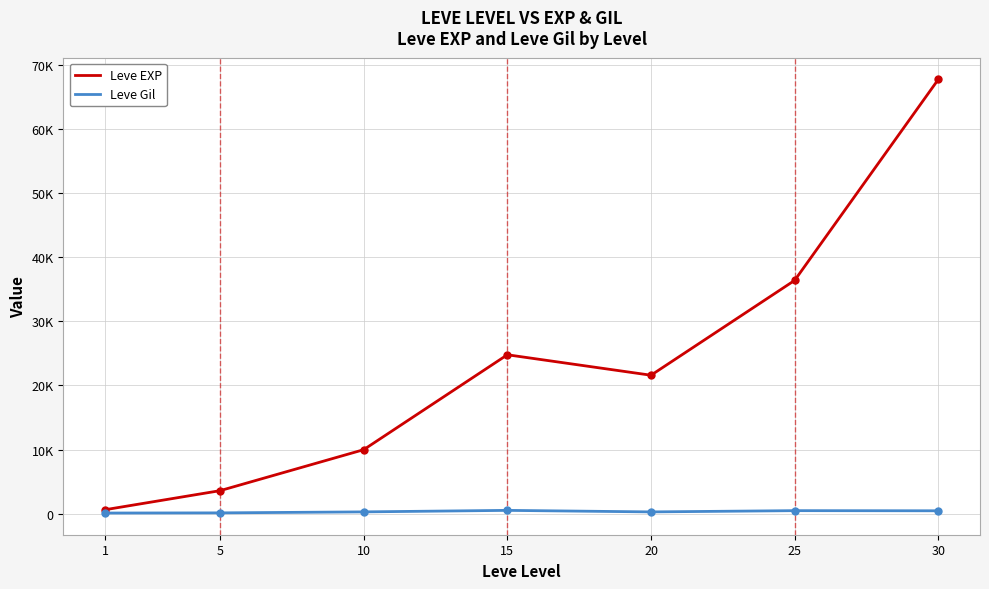

What is the sum of all Leve Gil values?

2312